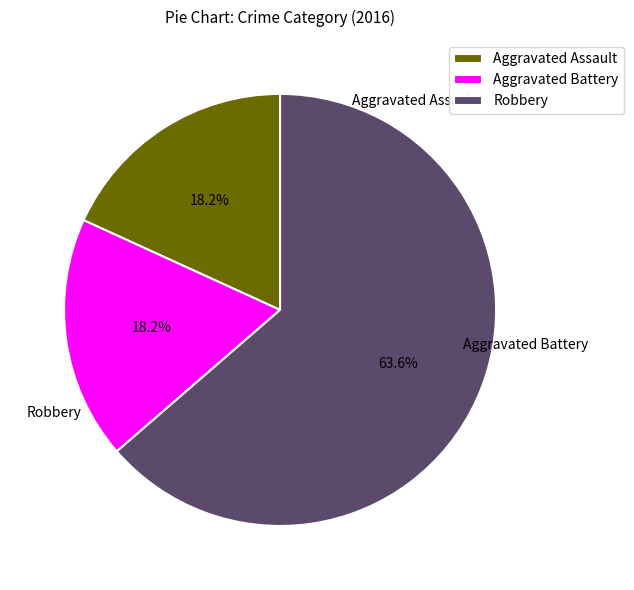

Which category has the biggest portion of the pie?

Robbery